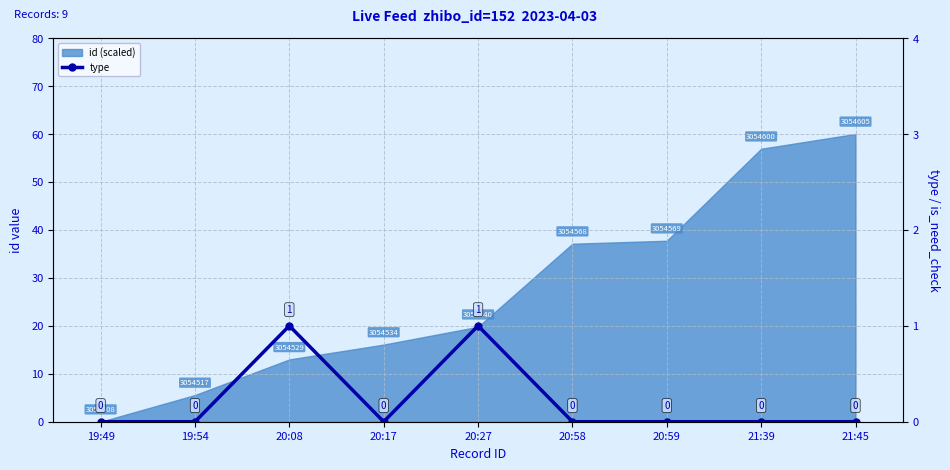

How many points are lower than both their immediate neighbors (excluding endpoints)?

1